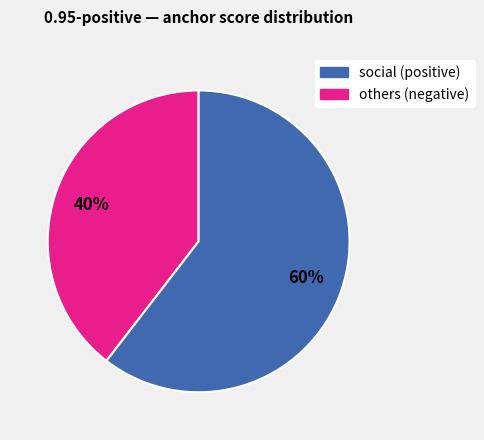

To the nearest percent, what is the average slice percentage?

50%